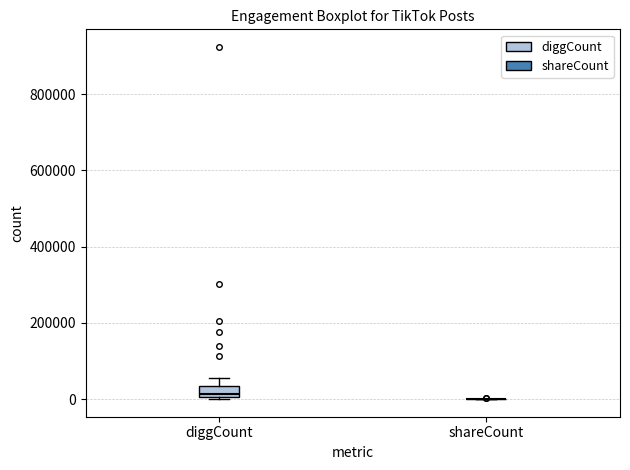

Comparing the boxes themselves (not the whiskers), which one is the tallest?

diggCount